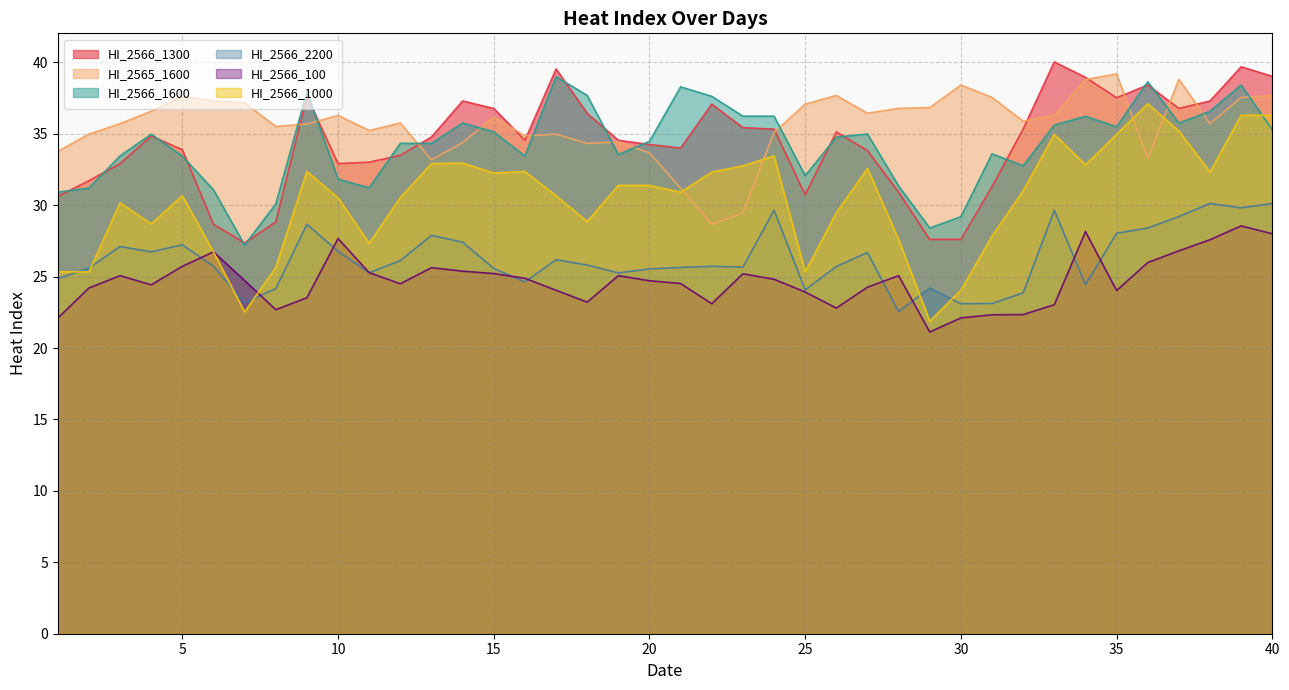

Is the value of HI_2566_1300 at 40 greater than the value of HI_2566_100 at 40?

Yes